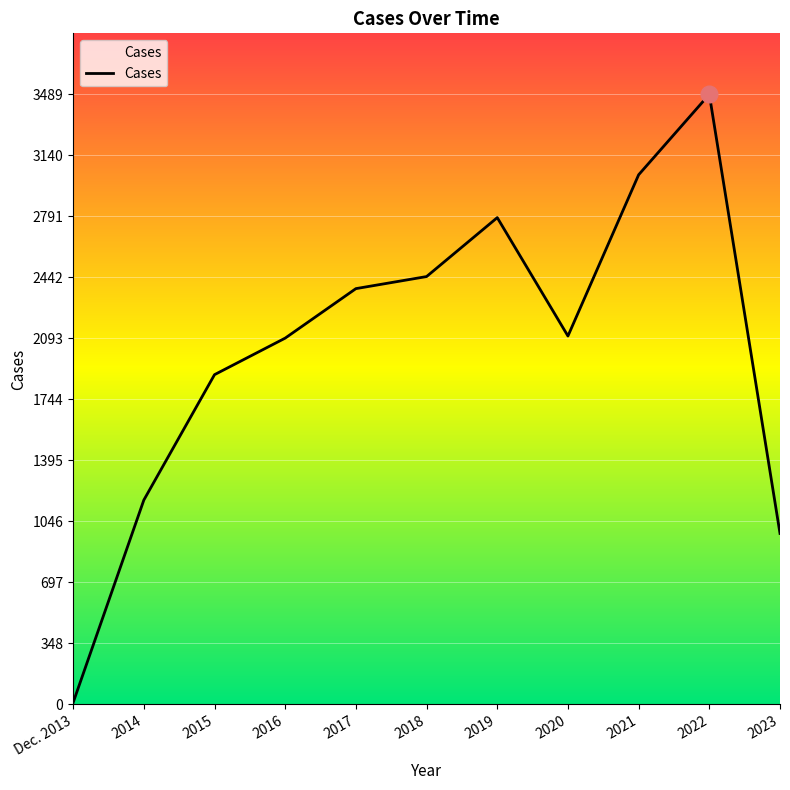

How many lines are shown in the chart?

1